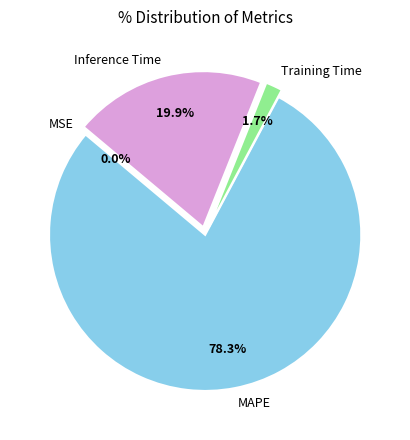

Is there any slice that represents more than half of the pie?

Yes